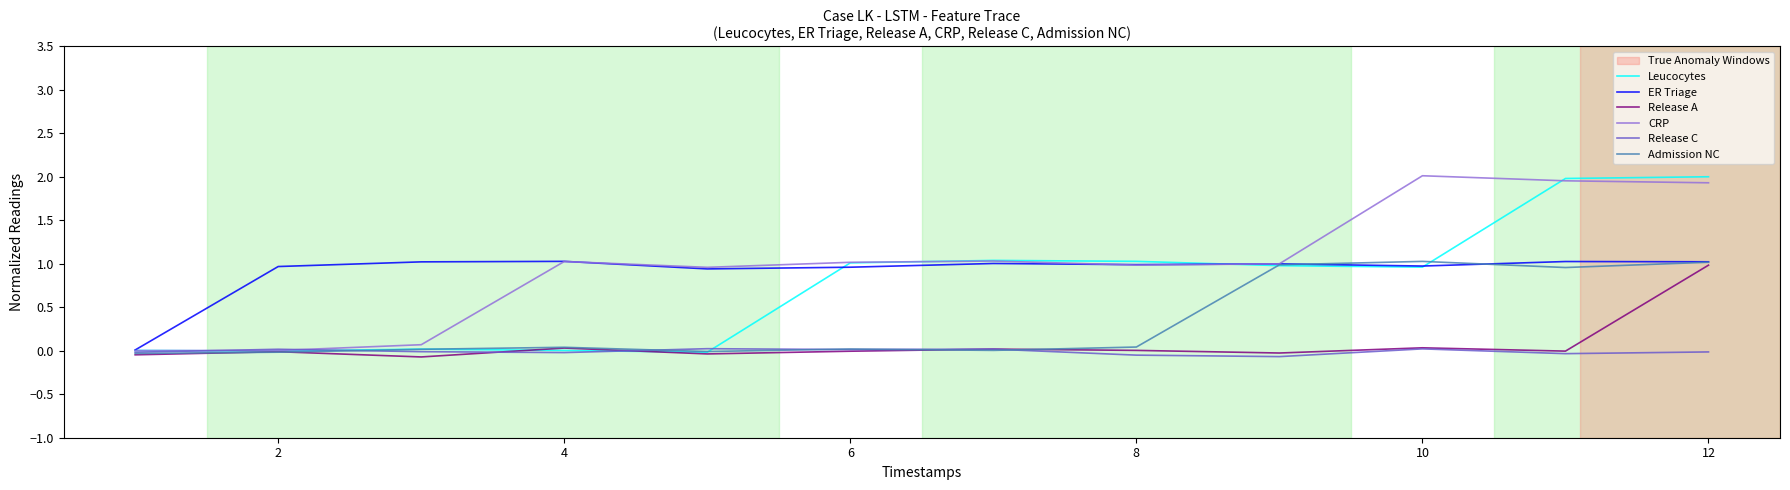

How many lines are shown in the chart?

6